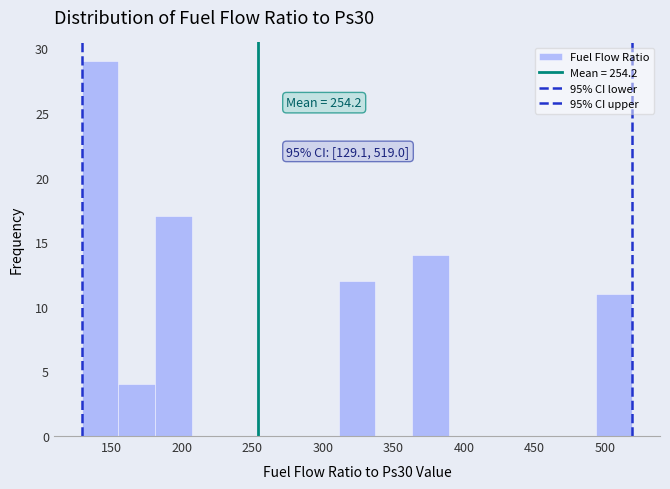

Over which range of the x-axis is the bar tallest?

130 to 155